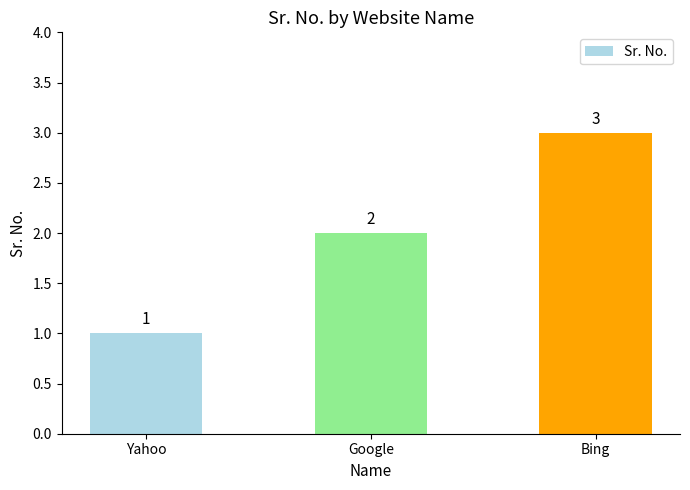

Reading right to left, list all the values displayed in this chart.

3	2	1